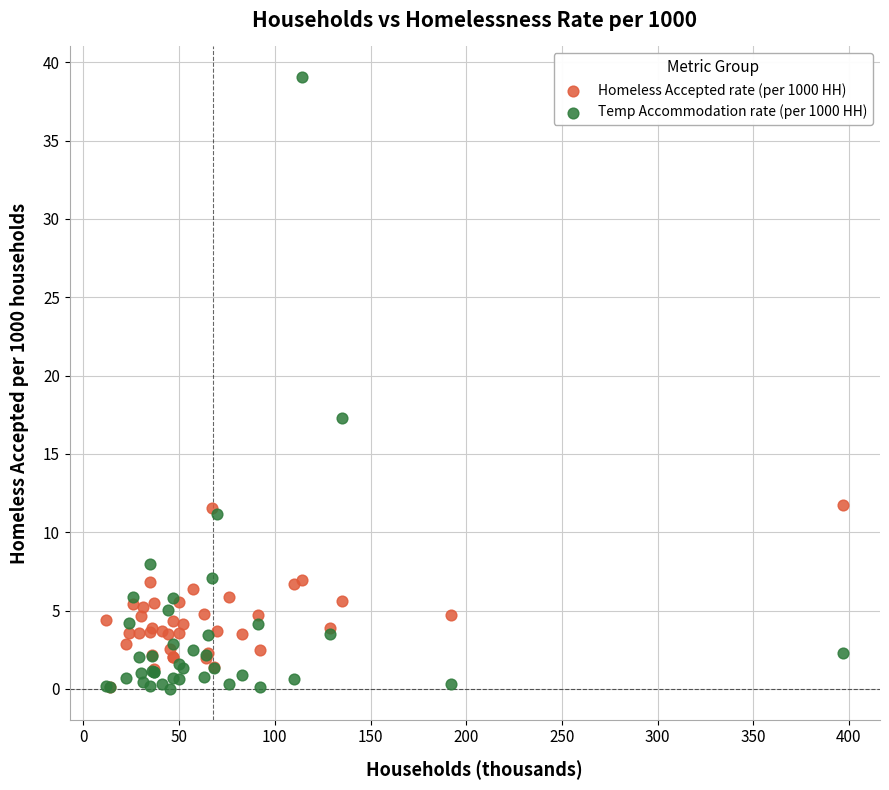

In the Temp Accommodation rate (per 1000 HH) series, what Y value is closest to 19?

17.3